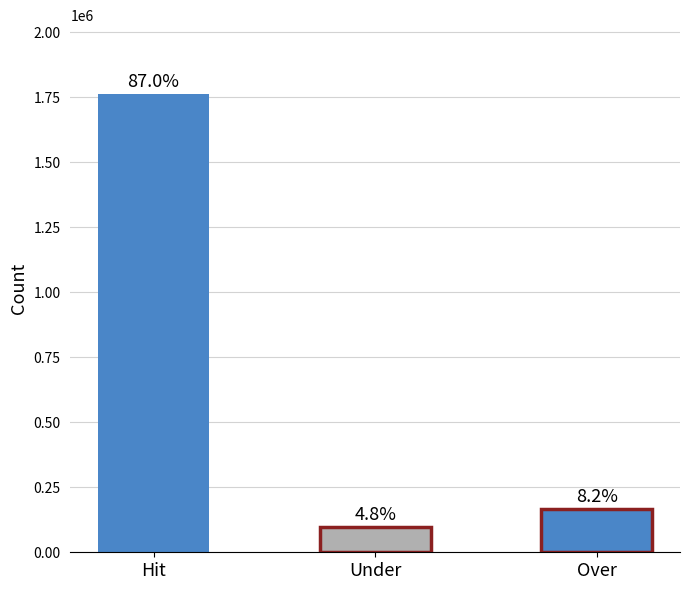

How many bars are there in total?

3